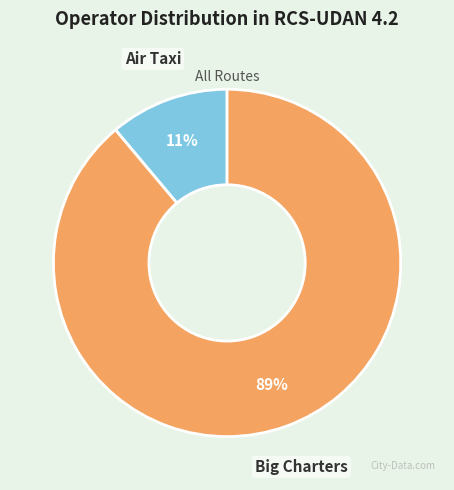

How many slices are in this pie chart?

2